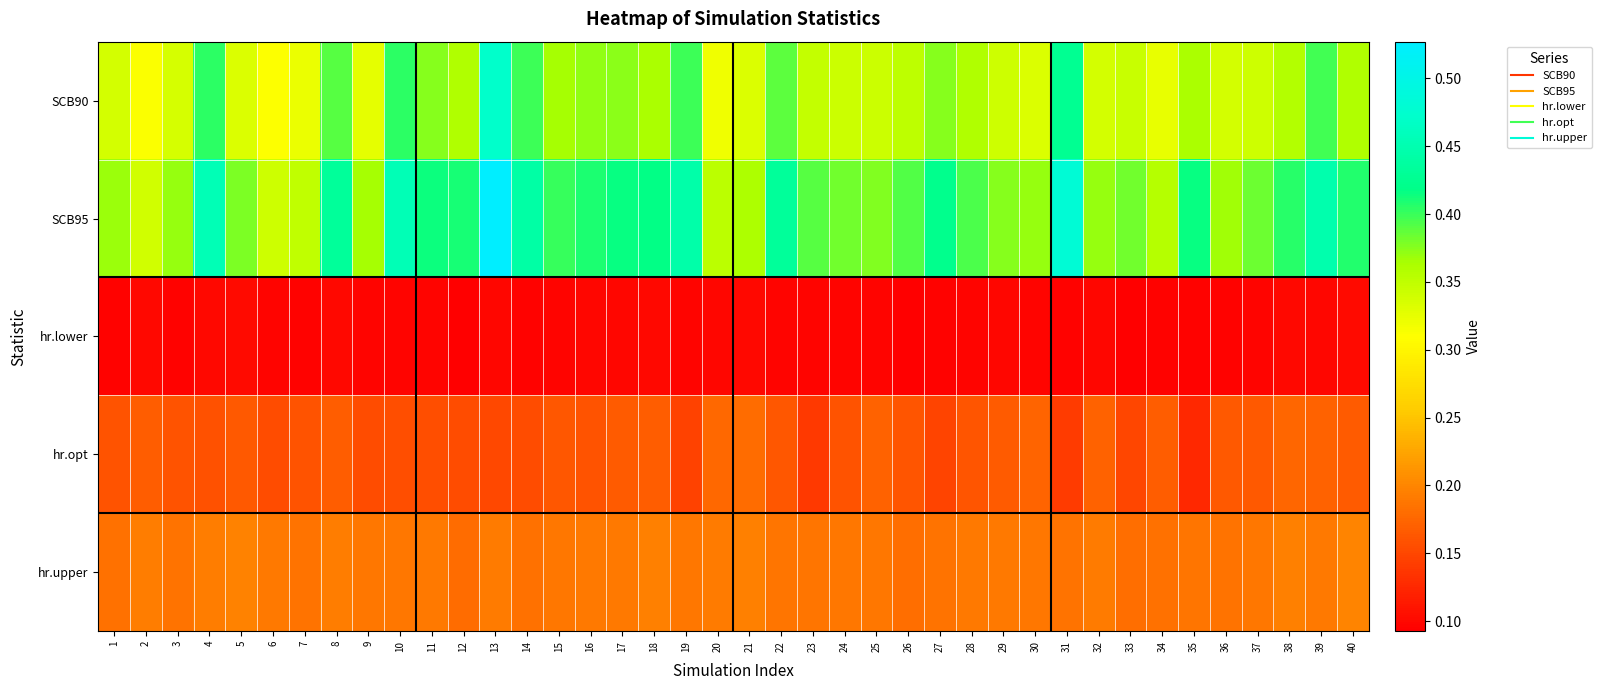

Rank the series at 20 from highest to lowest value.

SCB95, SCB90, hr.upper, hr.opt, hr.lower